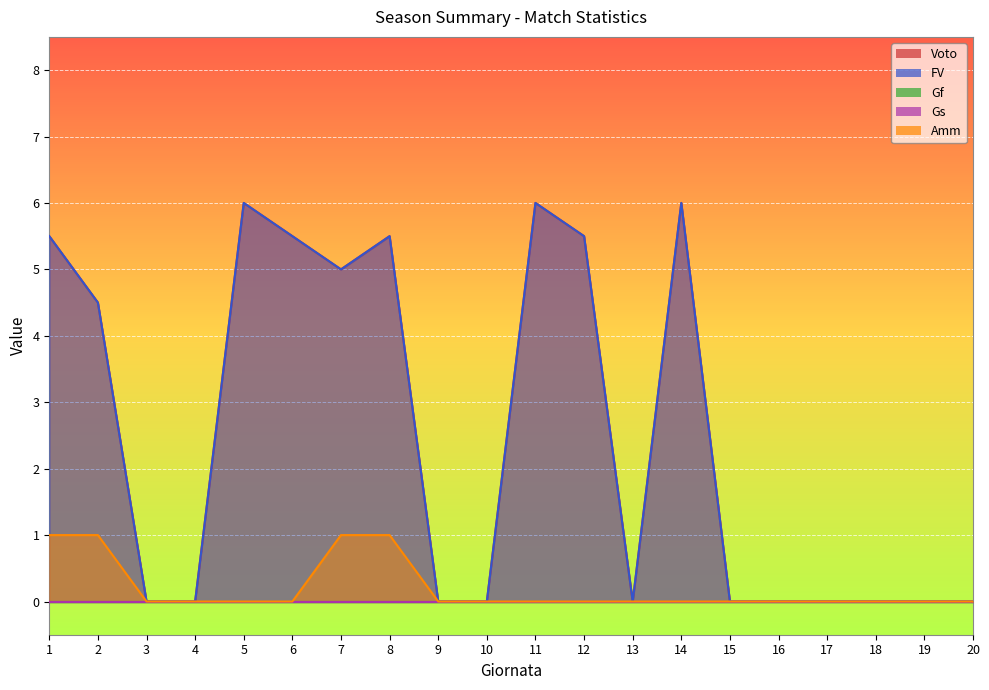

Where is Voto nearest to the value 3?

2